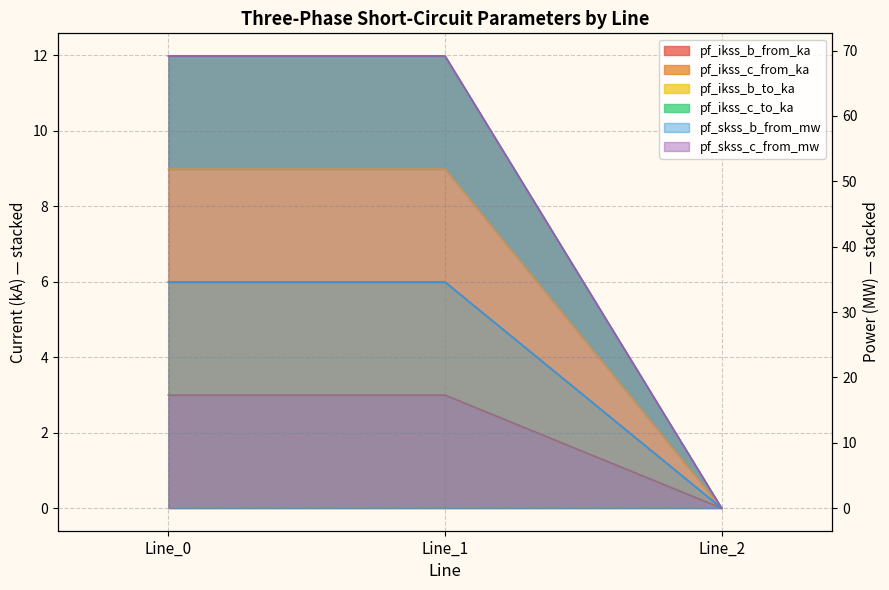

Where does the pf_skss_c_from_mw series first go above 11?

Line_0